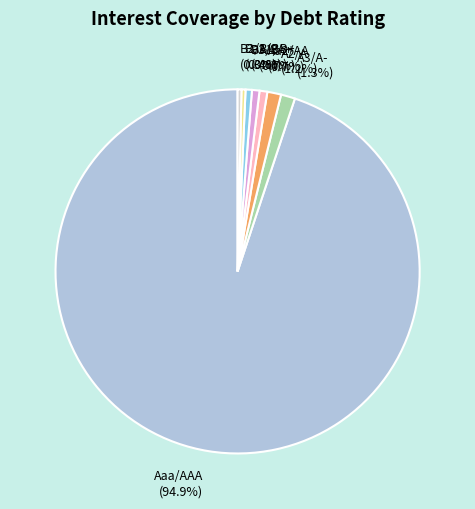

What portion of the pie excludes A2/A?

98.8%